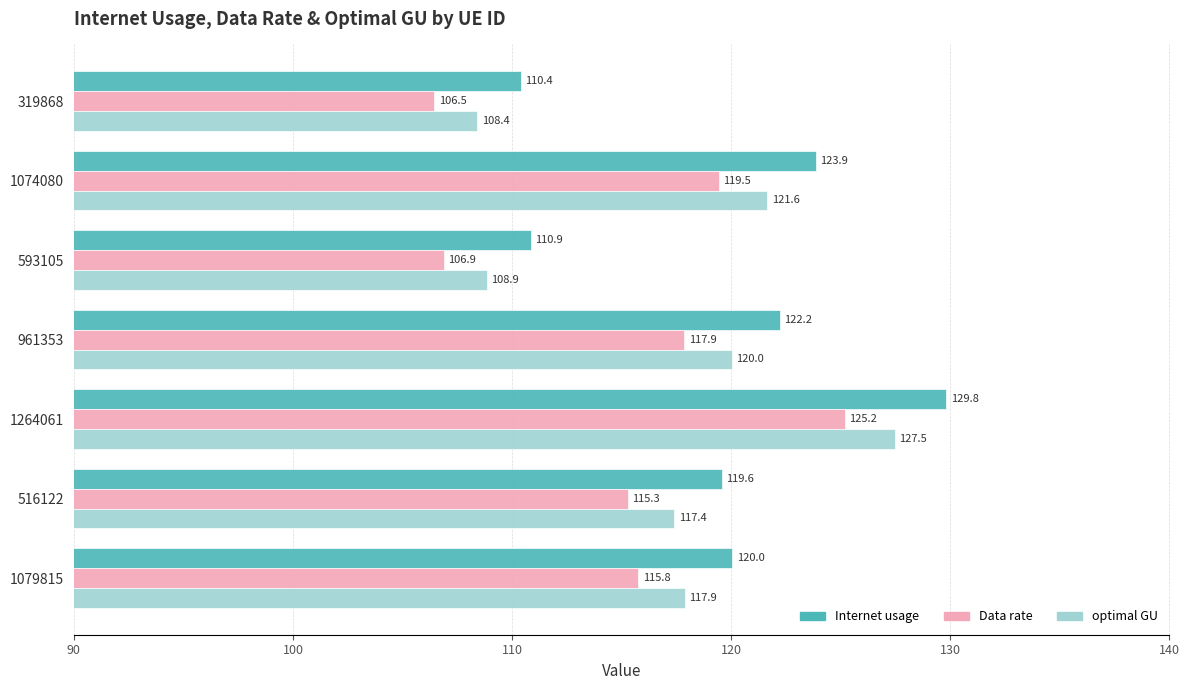

The Data rate series shows 117.9 at 961353. True or false?

True